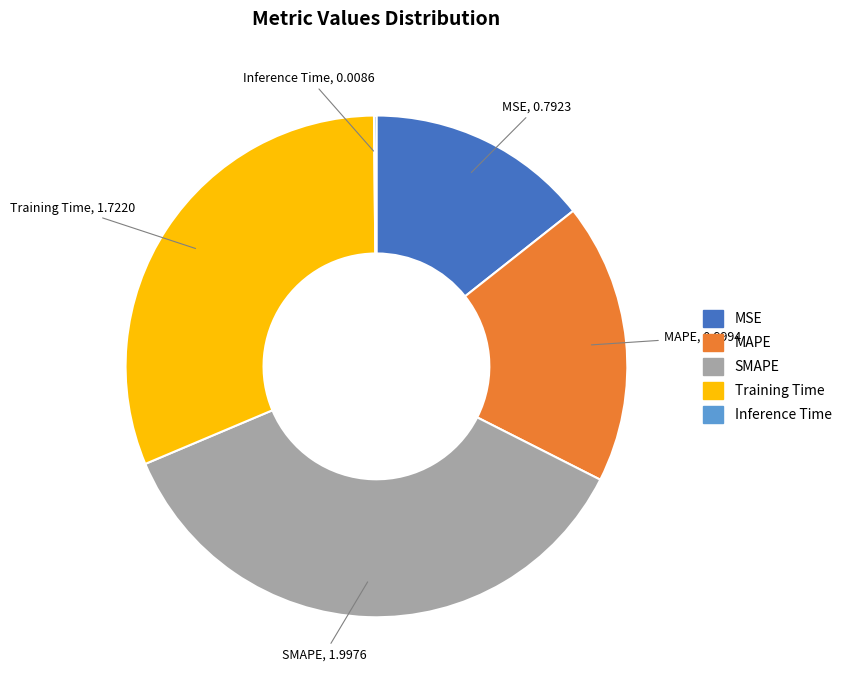

True or false: SMAPE accounts for 36% of the total.

True